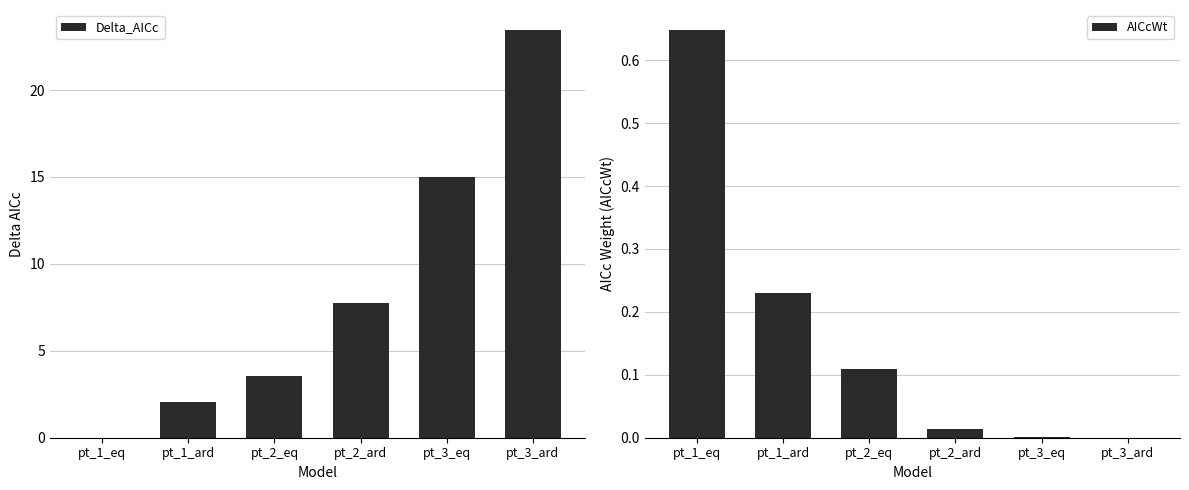

What are all the series names shown in the legend?

Delta_AICc, AICcWt